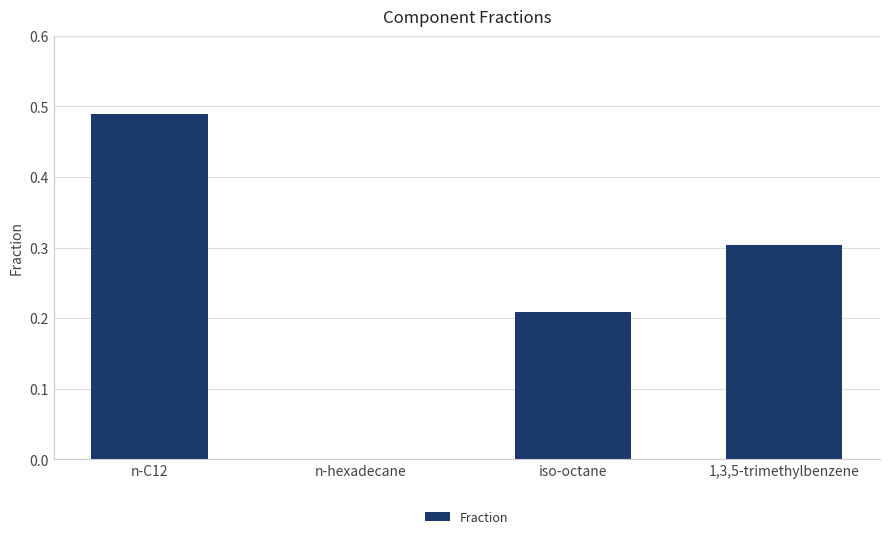

How many values are above zero?

3